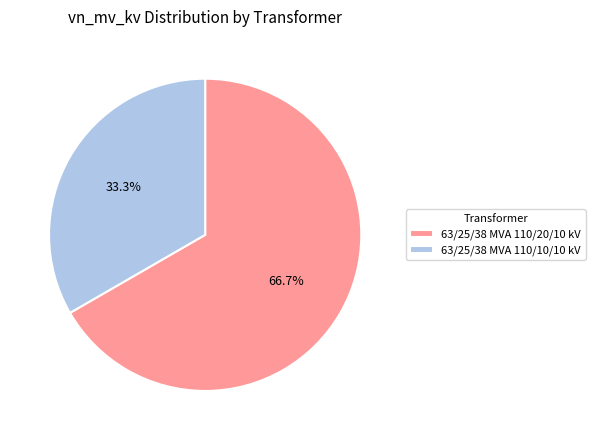

What is the smallest slice in the pie chart?

63/25/38 MVA 110/10/10 kV